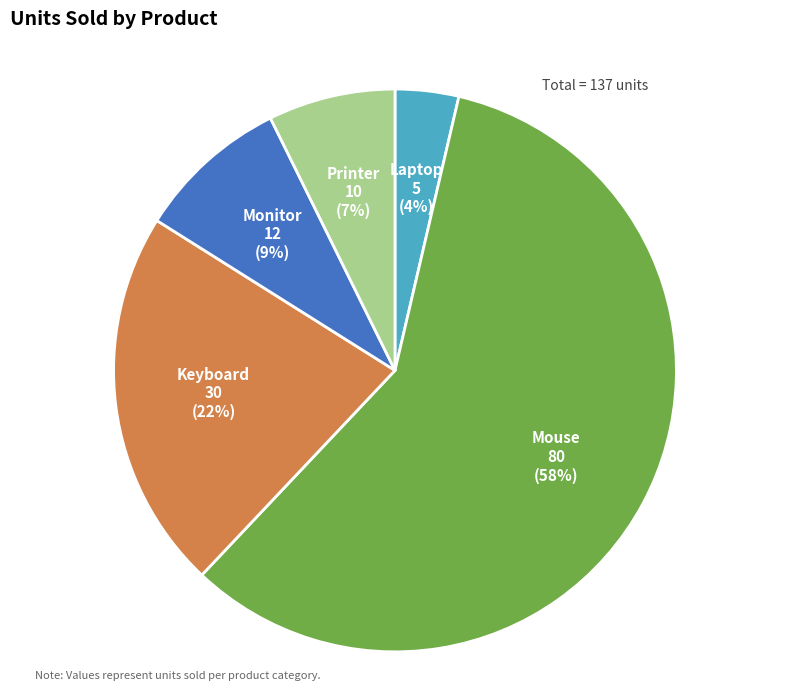

Do Printer and Laptop together represent more than half of the pie?

No